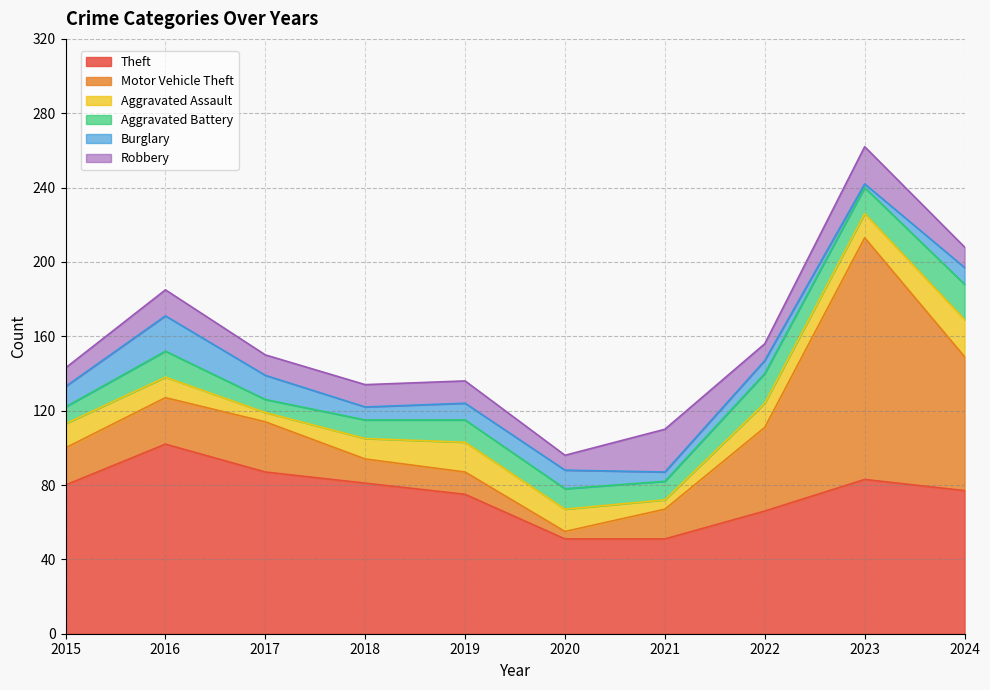

What is the total value across all series at 2016?

185